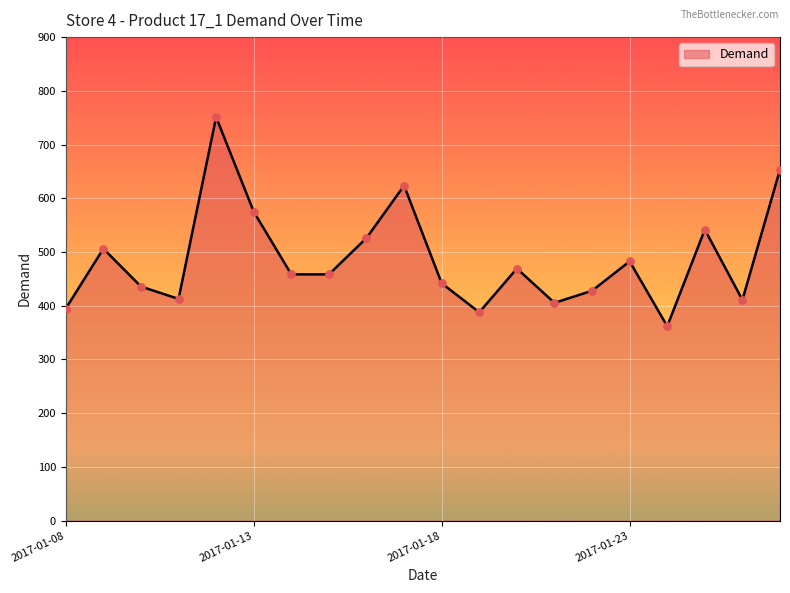

What is the difference between the maximum and minimum values?

389.3